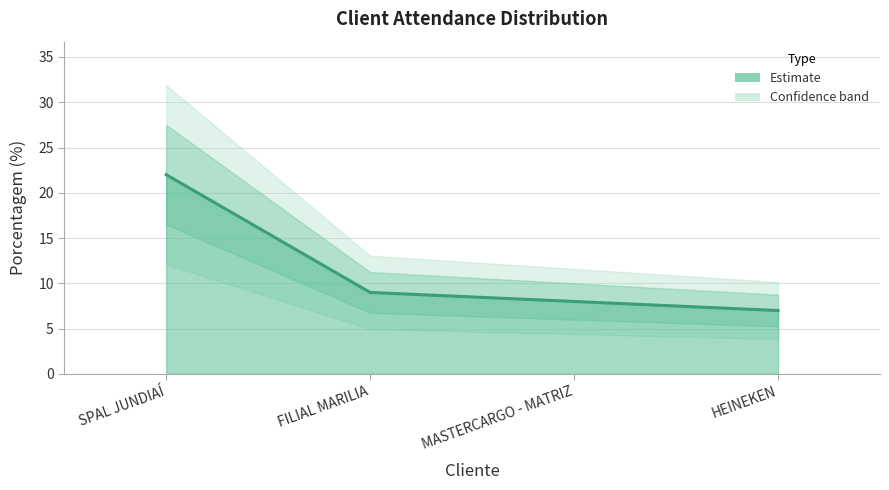

List the labels in order of value, largest first.

SPAL JUNDIAÍ, FILIAL MARILIA, MASTERCARGO - MATRIZ, HEINEKEN